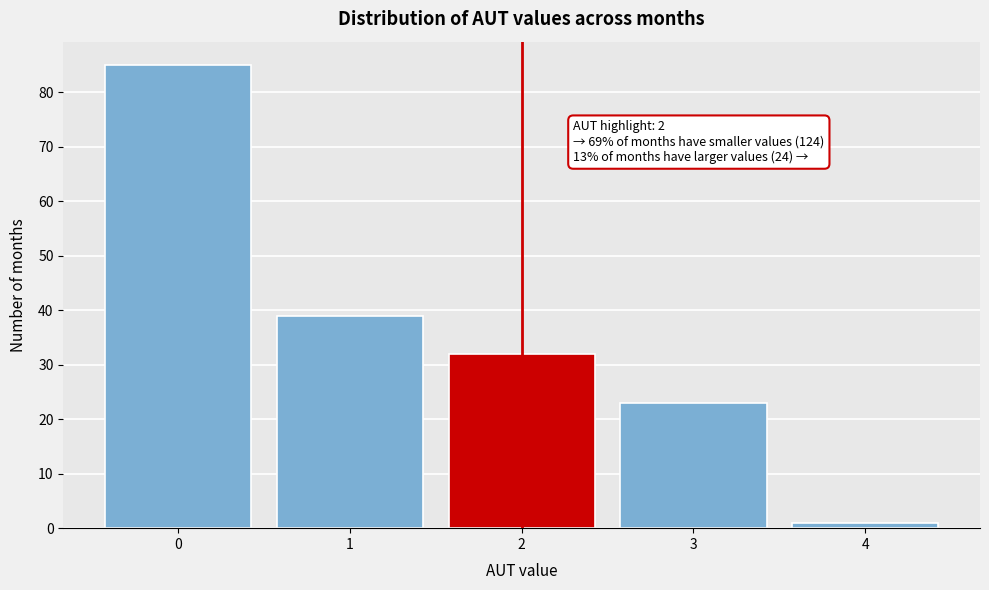

Reading left to right, transcribe all the data shown in this chart.

0=85	1=39	2=32	3=23	4=1